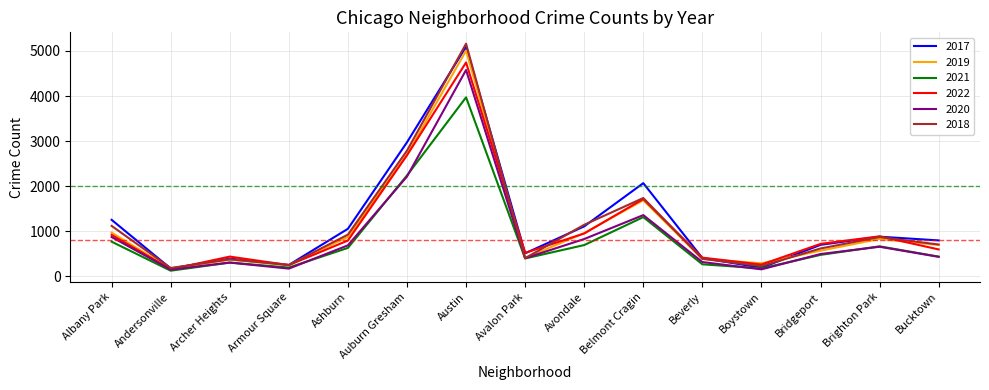

Is the value of 2017 at Brighton Park greater than the value of 2021 at Ashburn?

Yes